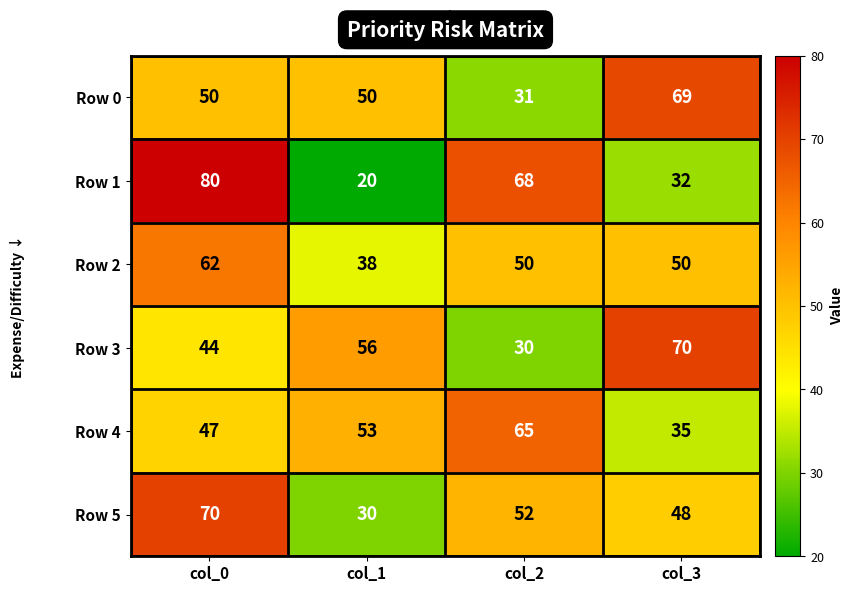

At which category is the sum across all series the highest?

col_0